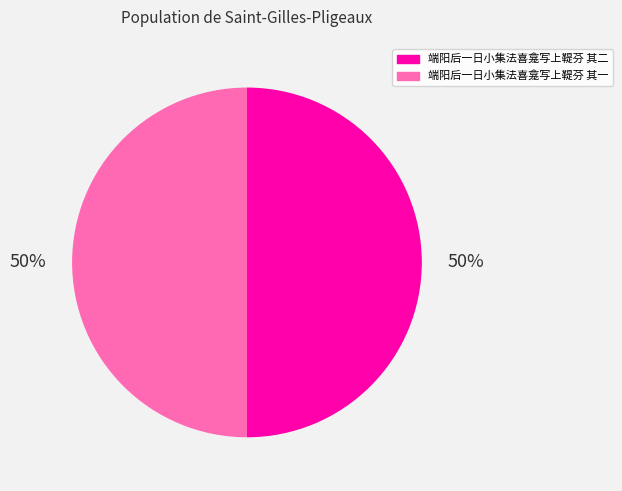

What is the ratio of the value at 端阳后一日小集法喜龛写上鞮芬 其二 to the value at 端阳后一日小集法喜龛写上鞮芬 其一?

1.0